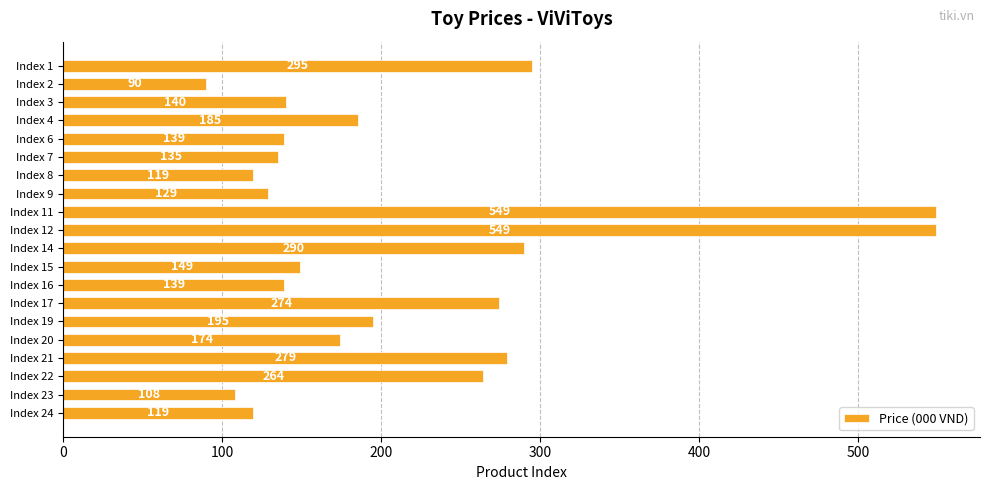

How many values are below 174?

10